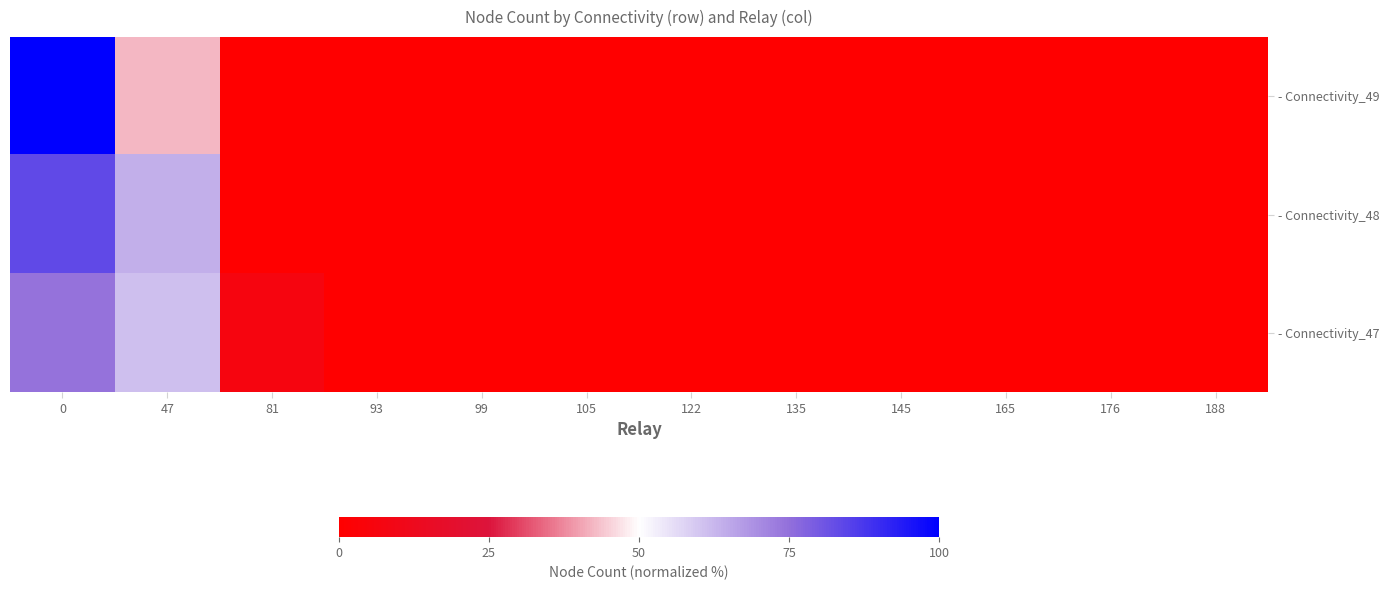

Reading left to right, transcribe all the data shown in this chart.

- Connectivity_49: 0=100.0	47=42.2	81=0.0	93=0.0	99=0.0	105=0.0	122=0.0	135=0.0	145=0.0	165=0.0	176=0.0	188=0.0
- Connectivity_48: 0=83.2	47=63.9	81=0.0	93=0.0	99=0.0	105=0.0	122=0.0	135=0.0	145=0.0	165=0.0	176=0.0	188=0.0
- Connectivity_47: 0=74.5	47=61.0	81=6.3	93=0.0	99=0.0	105=0.0	122=0.0	135=0.0	145=0.0	165=0.0	176=0.0	188=0.0